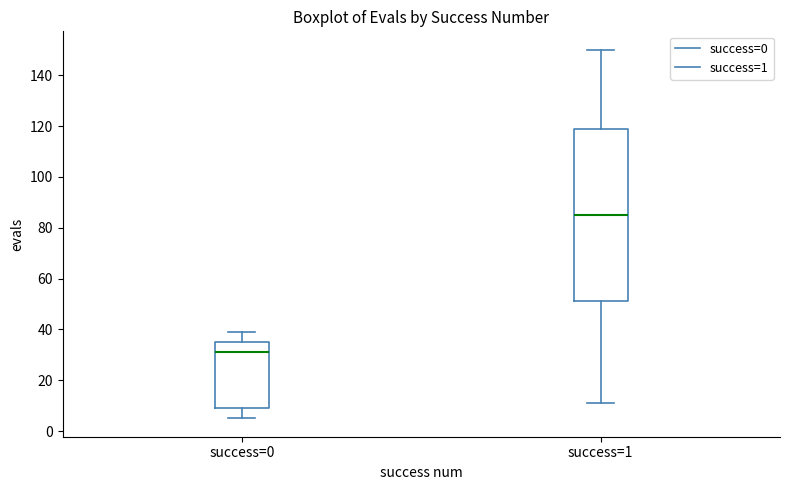

Which box is the tallest, from its lower edge to its upper edge?

success=1